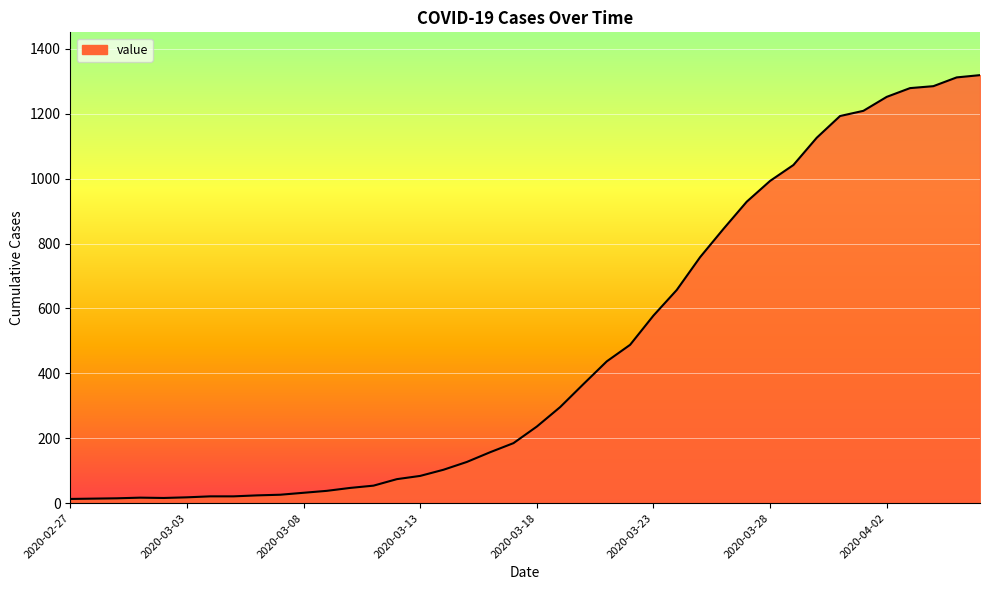

What is the maximum value shown in the chart?

1319